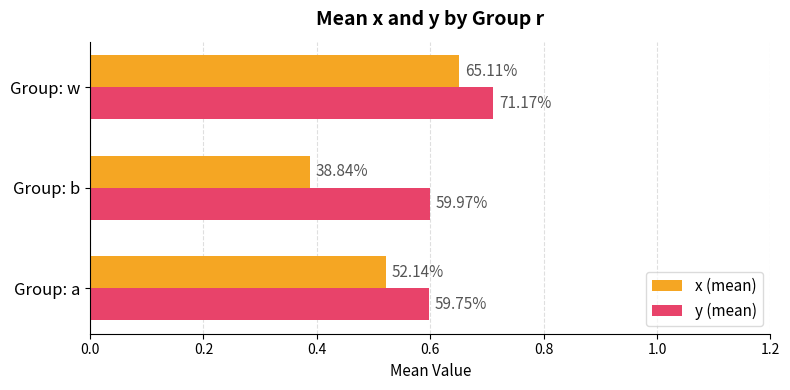

Rank the series by their maximum value, from lowest to highest.

x (mean), y (mean)